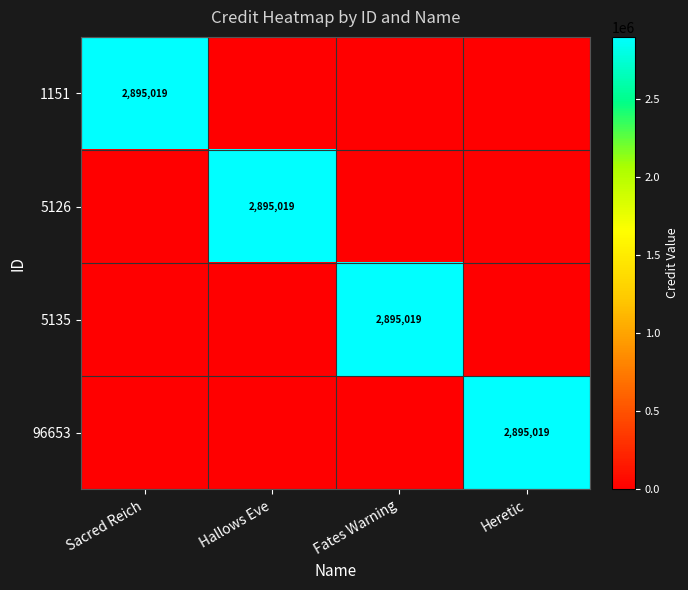

At how many categories does at least one series exceed 2160308?

4